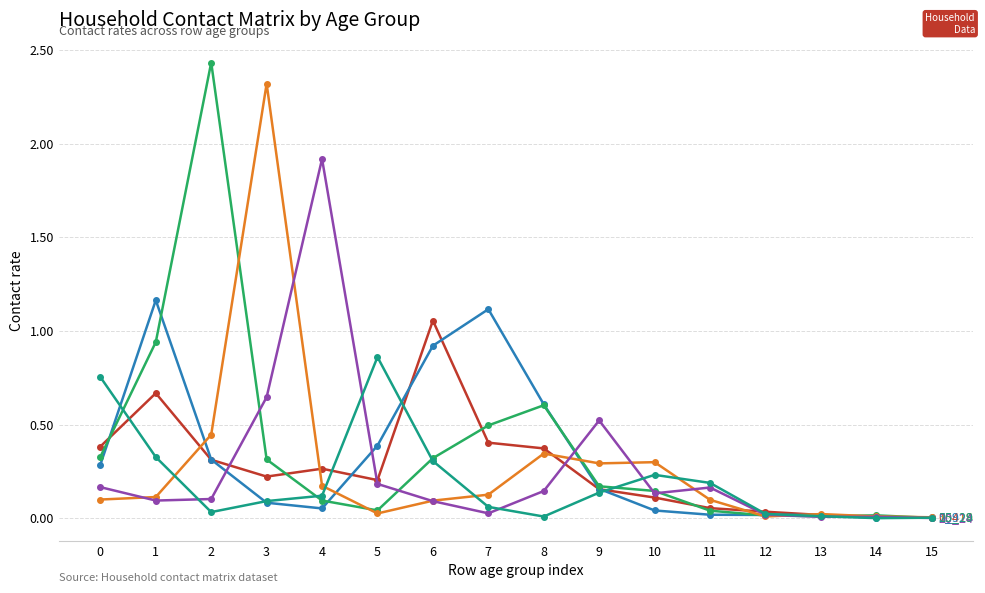

What is the total value across all series at 0?

2.0